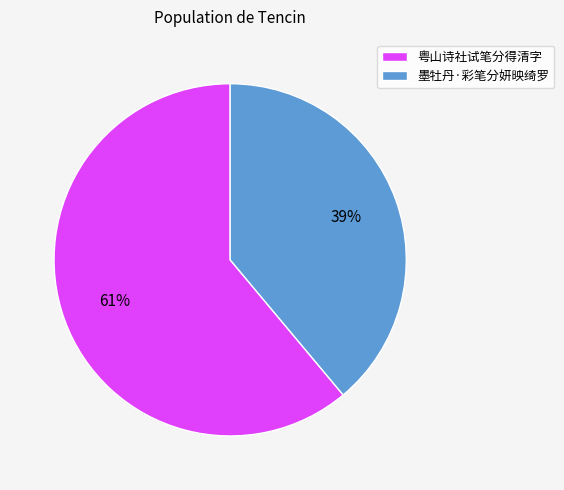

Between 粤山诗社试笔分得清字 and 墨牡丹·彩笔分妍映绮罗, which is larger?

粤山诗社试笔分得清字